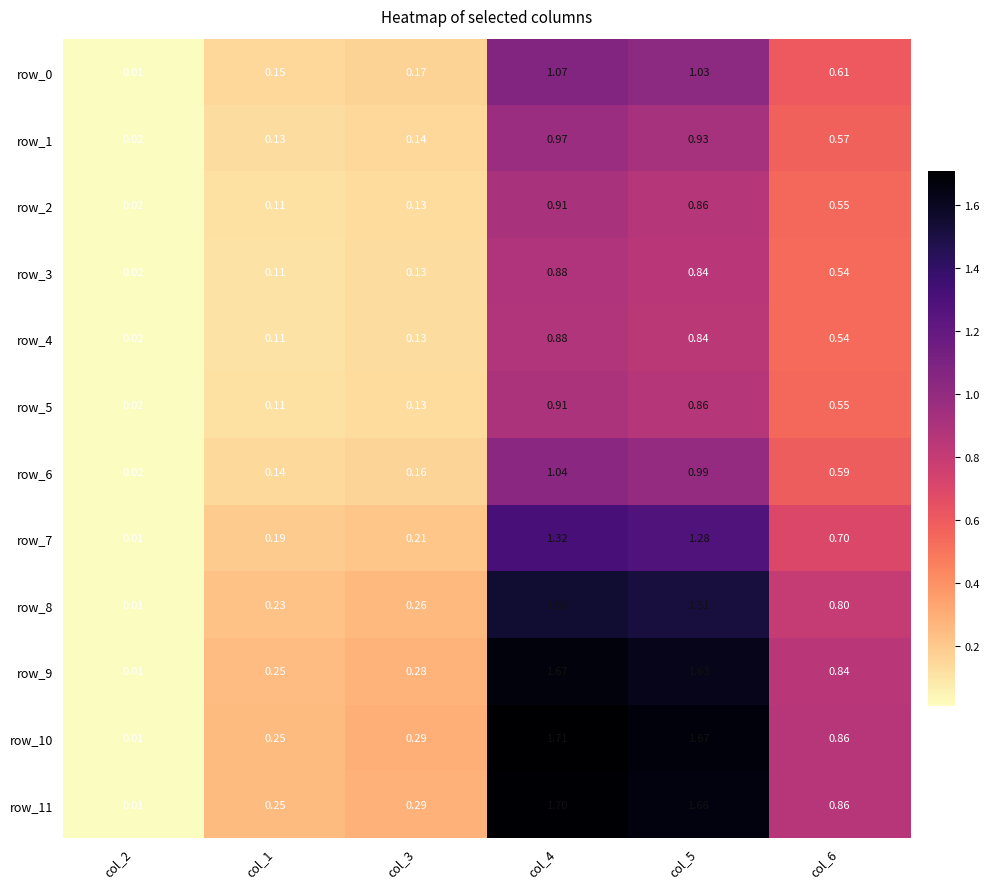

At which category does the chart reach its peak across all series?

col_4